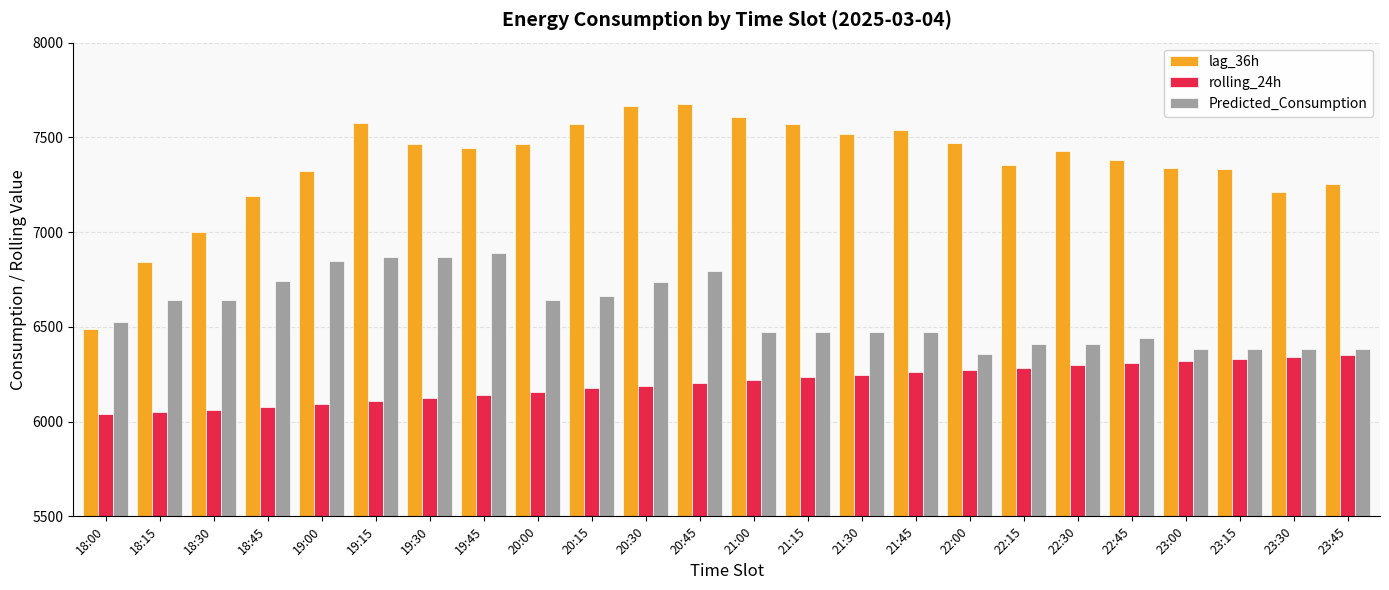

What is the label of the 1st bar from the right?

23:45